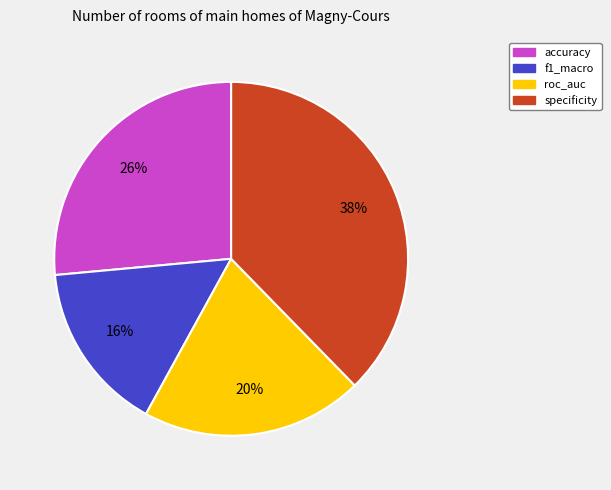

To the nearest percent, what is the average slice percentage?

25%